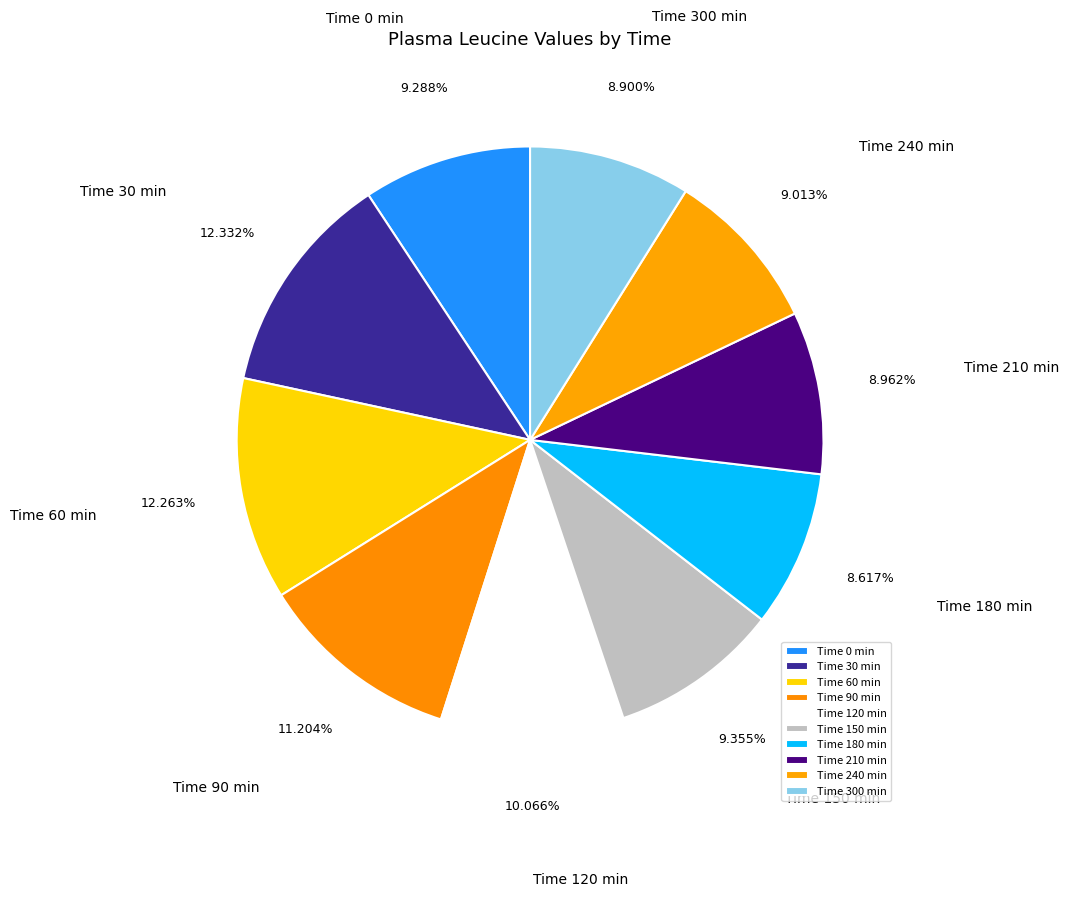

Does Time 180 min account for over 50% of the chart?

No